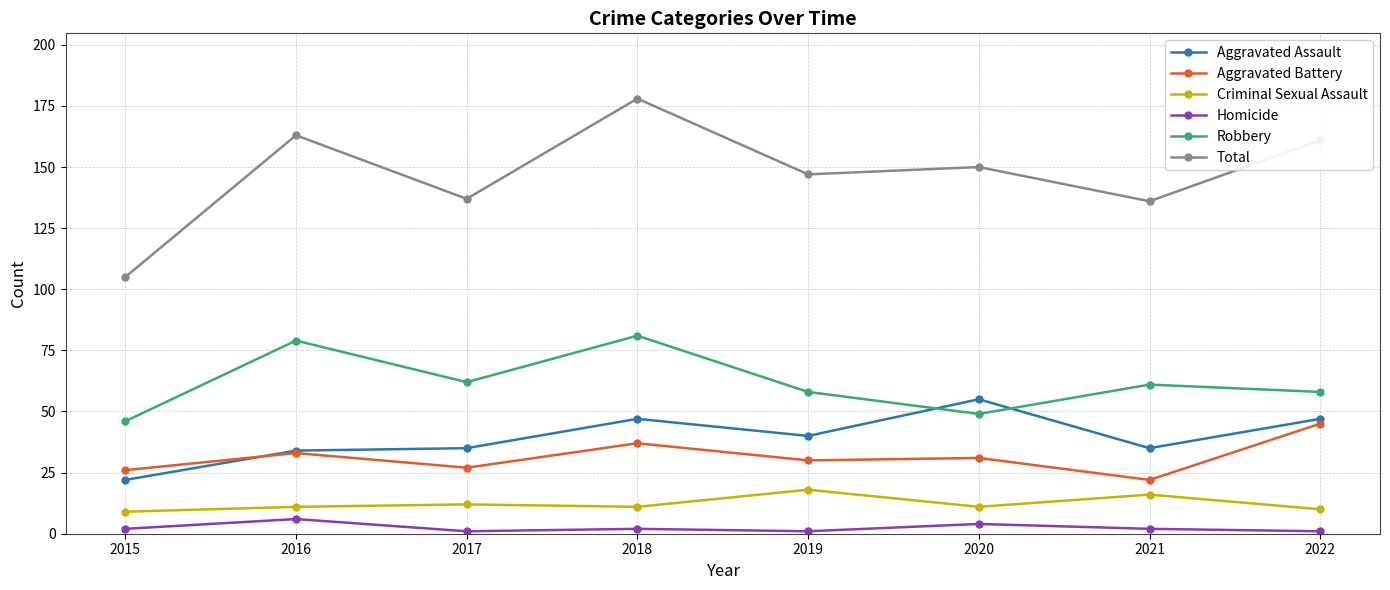

Is it true that Aggravated Assault equals 63 at 2022?

False